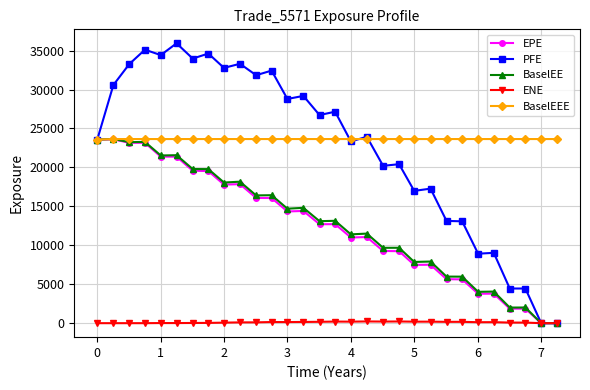

True or false: PFE has more than 0 interior local peaks.

True